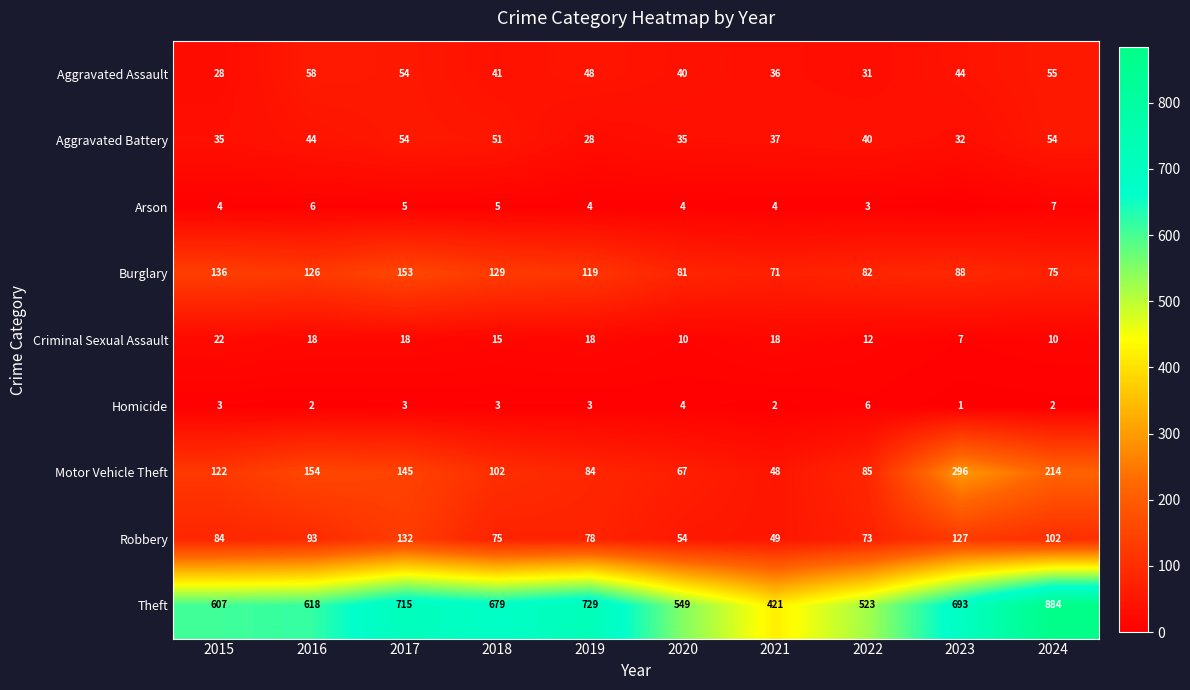

Is the value of Aggravated Battery at 2024 greater than the value of Criminal Sexual Assault at 2018?

Yes